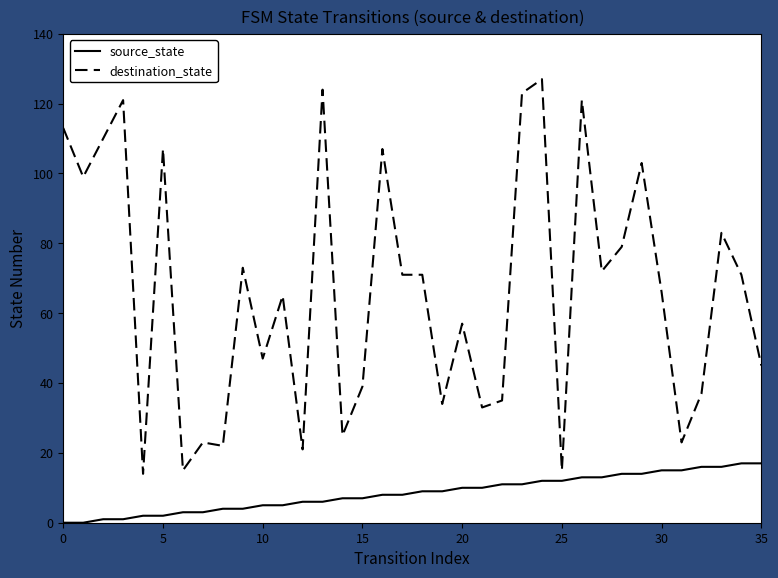

What is the maximum value shown in the chart?

127